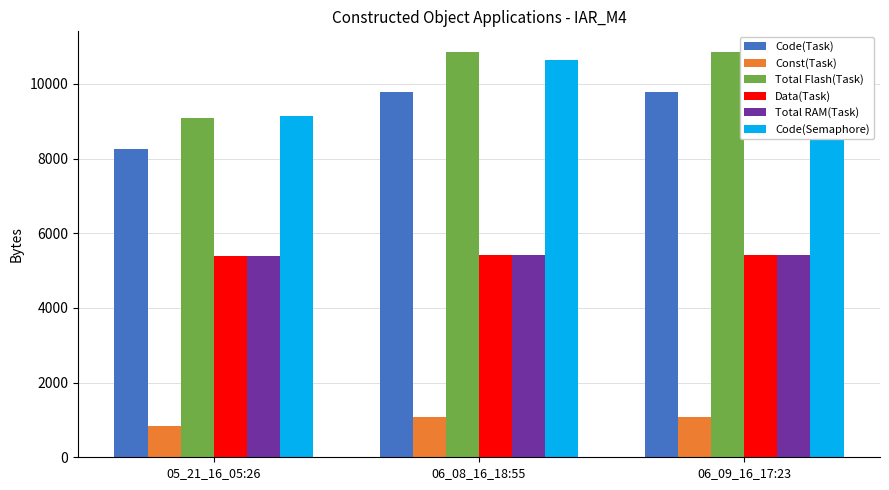

At which category is the sum across all series the highest?

06_08_16_18:55